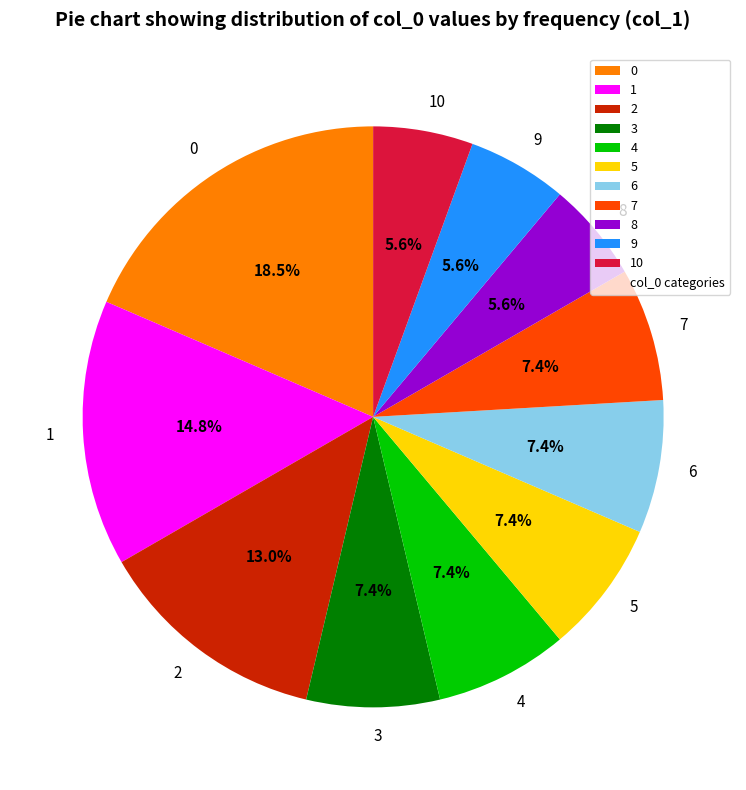

To the nearest percent, what portion does 9 represent?

6%